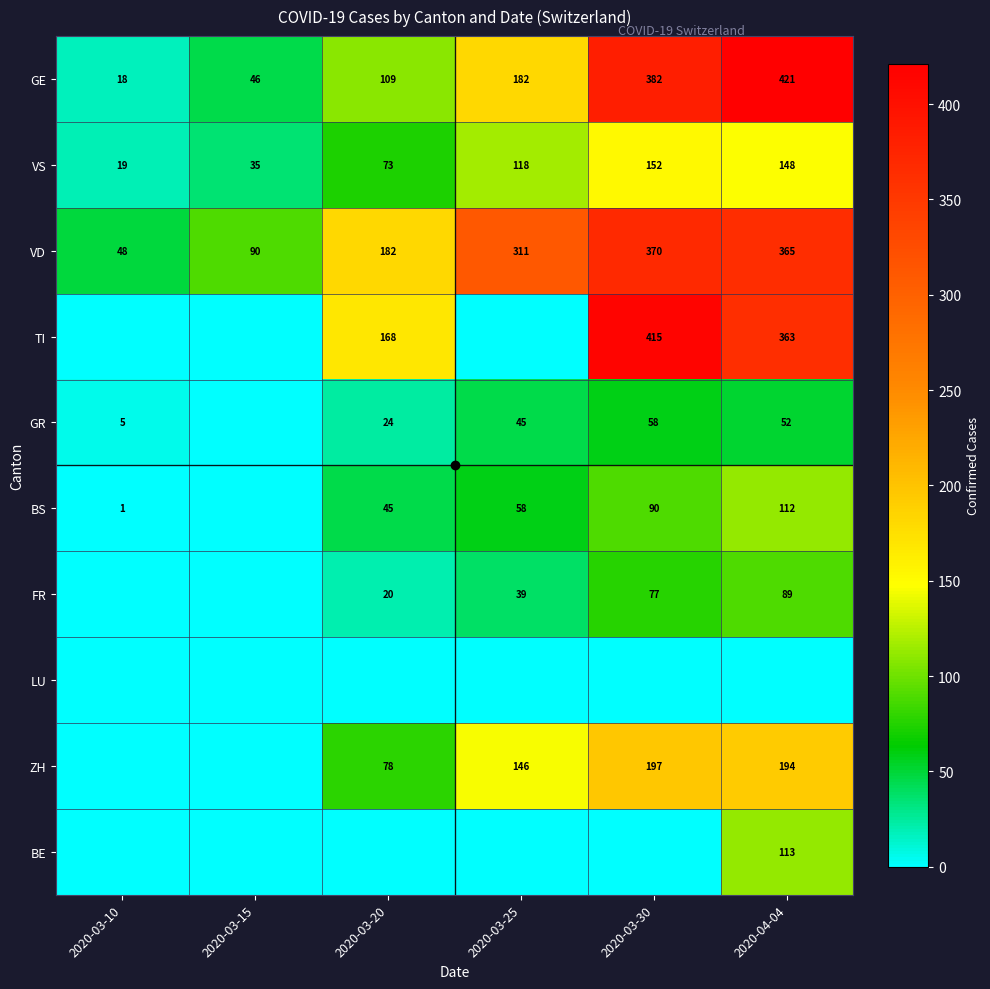

At which label is TI closest to 207?

2020-03-20